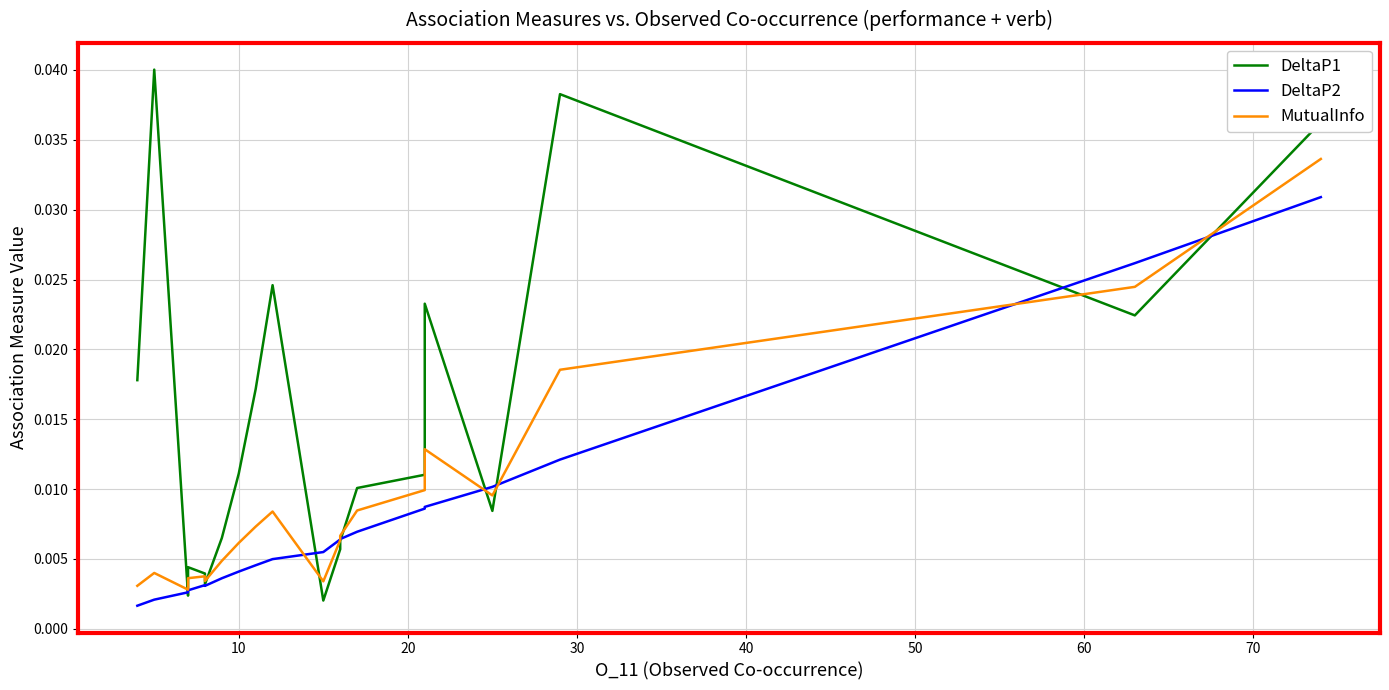

Does the chart have visible grid lines?

Yes